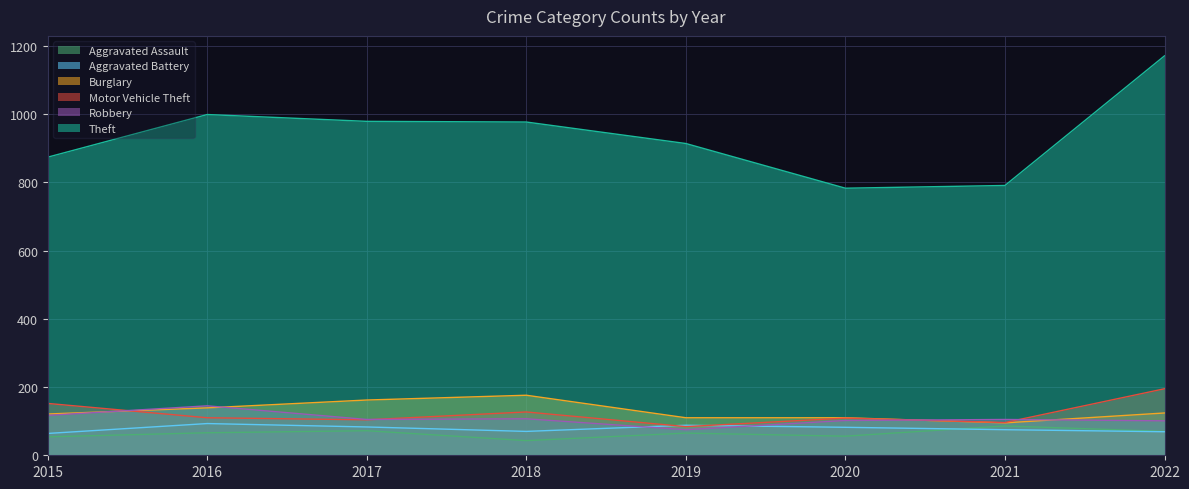

How many interior local valleys does the Robbery series have?

2